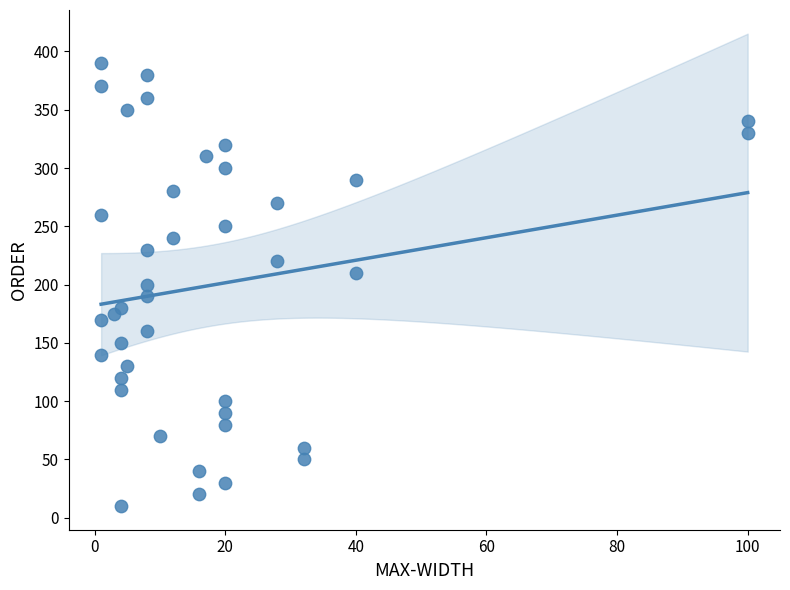

What is the range of Y values (max minus min)?

380